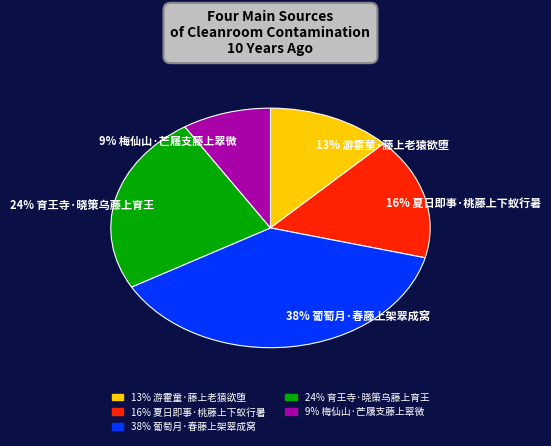

True or false: 16% 夏日即事·桃藤上下蚁行暑 accounts for 26% of the total.

False